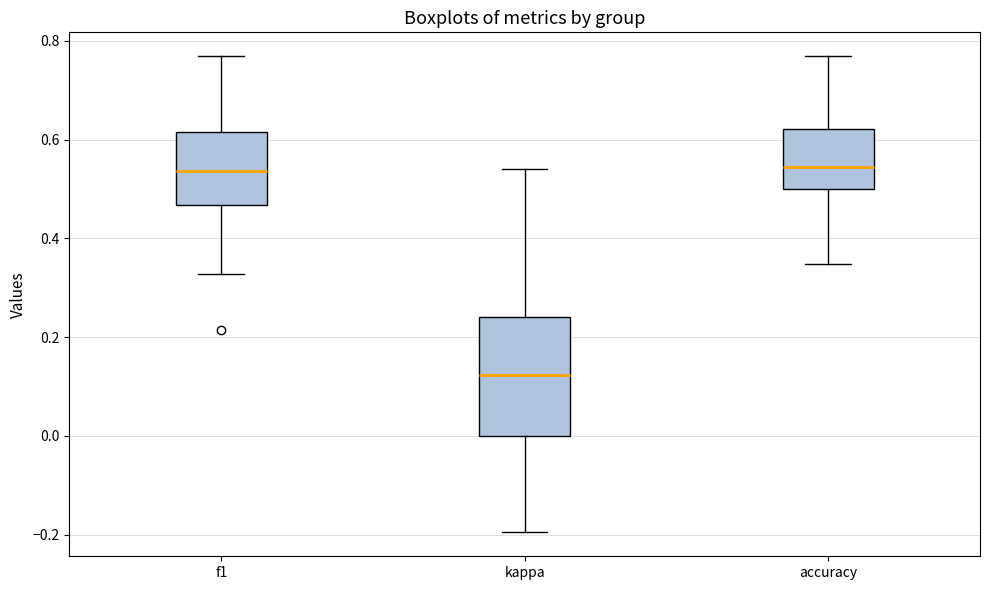

Where does the median line of the box for kappa sit on the y-axis? The values are not printed on the chart, so give them approximately, as read against the axis.

0.12